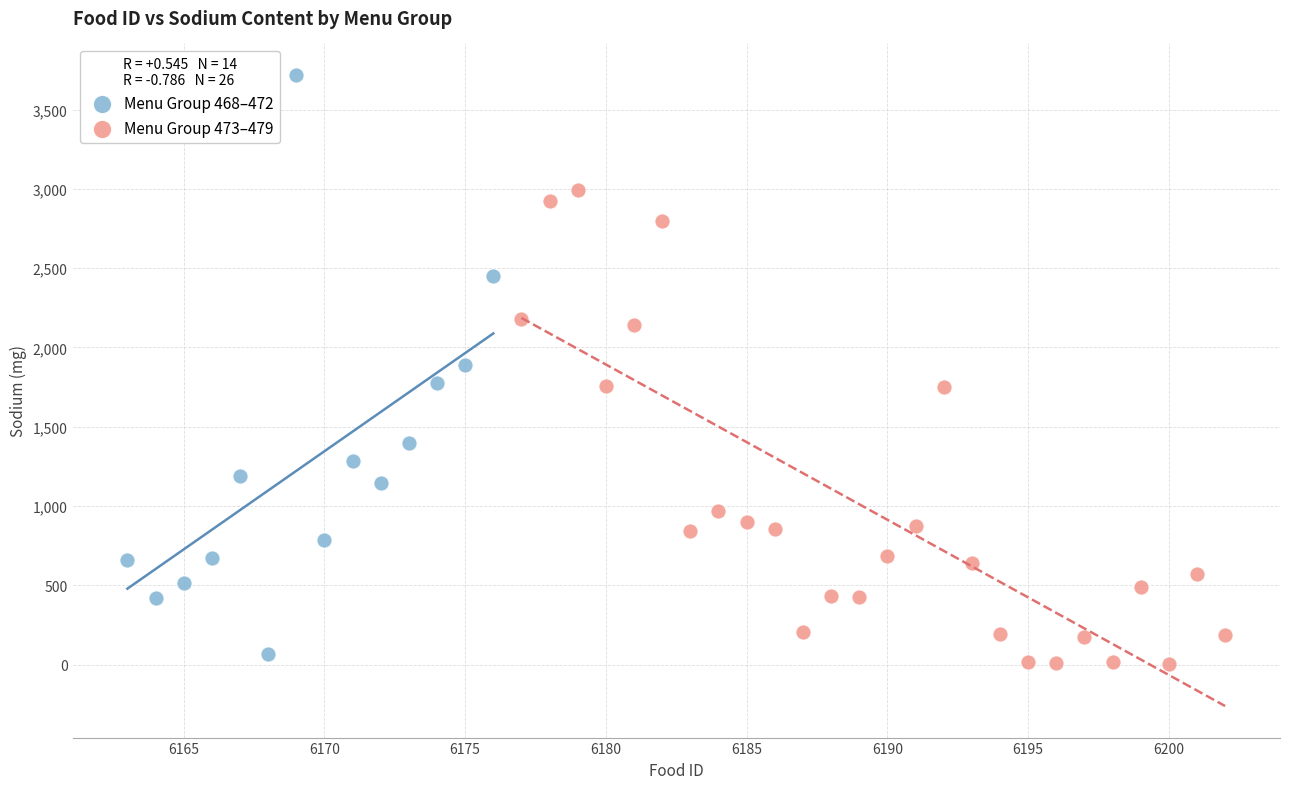

Which series reaches the minimum Y coordinate?

Menu Group 473–479